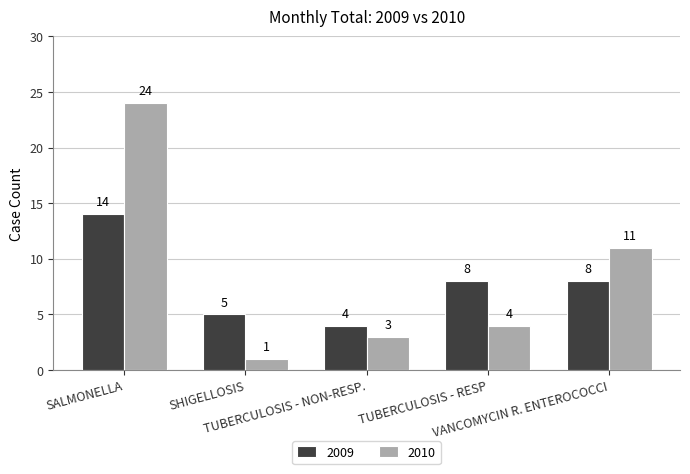

Reading left to right, extract all data points from this chart.

2009: 14	5	4	8	8
2010: 24	1	3	4	11